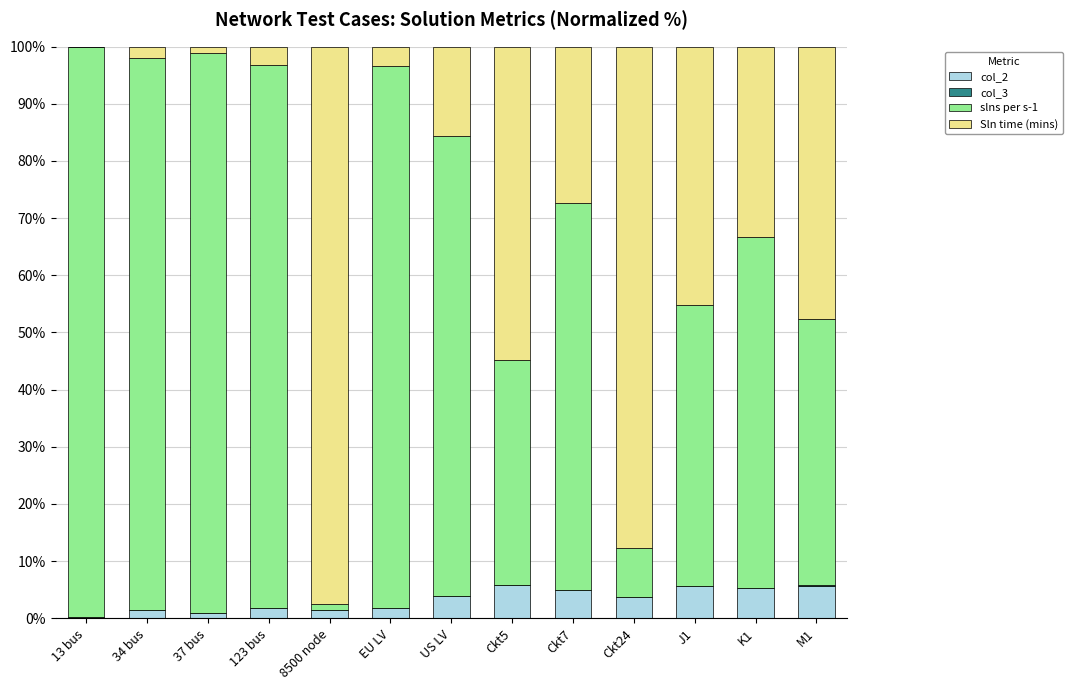

What is the sum of all col_2 values?

42.7